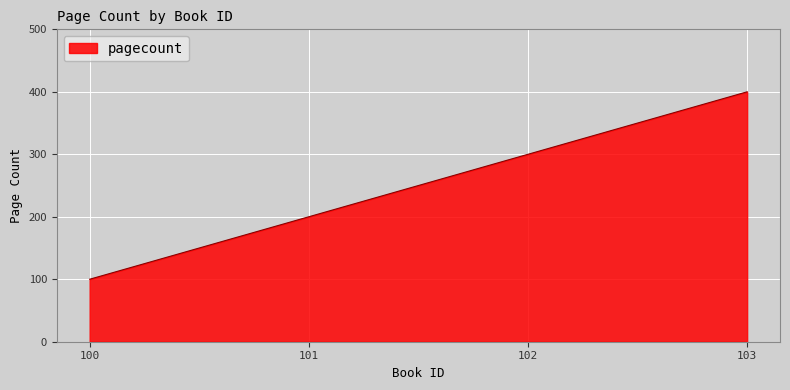

Reading right to left, extract all data points from this chart.

103=400	102=300	101=200	100=100